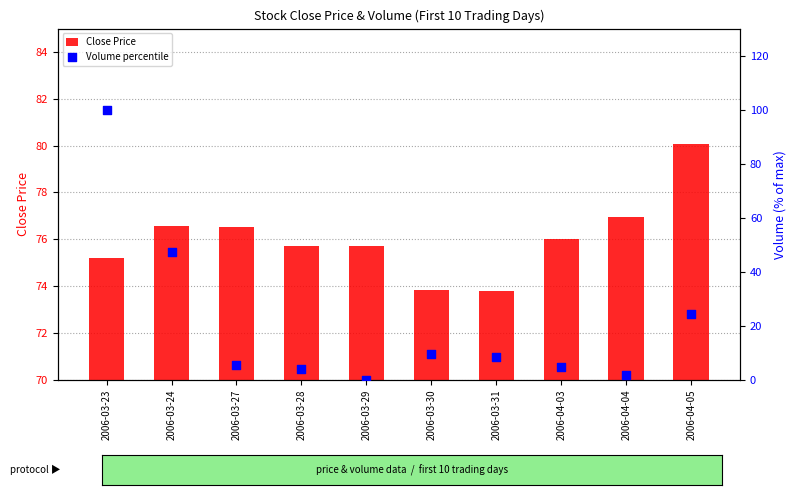

Which series has the largest total across all categories?

Close Price